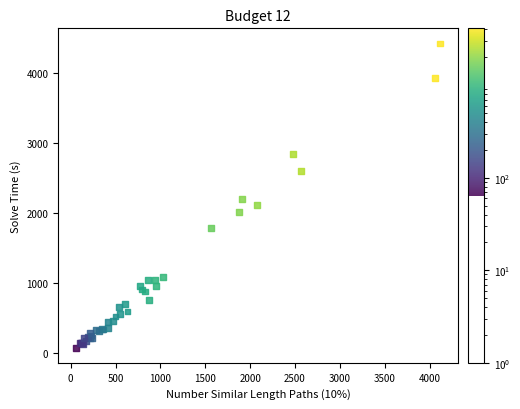

What Y value in the scatter plot is closest to 2252?

2203